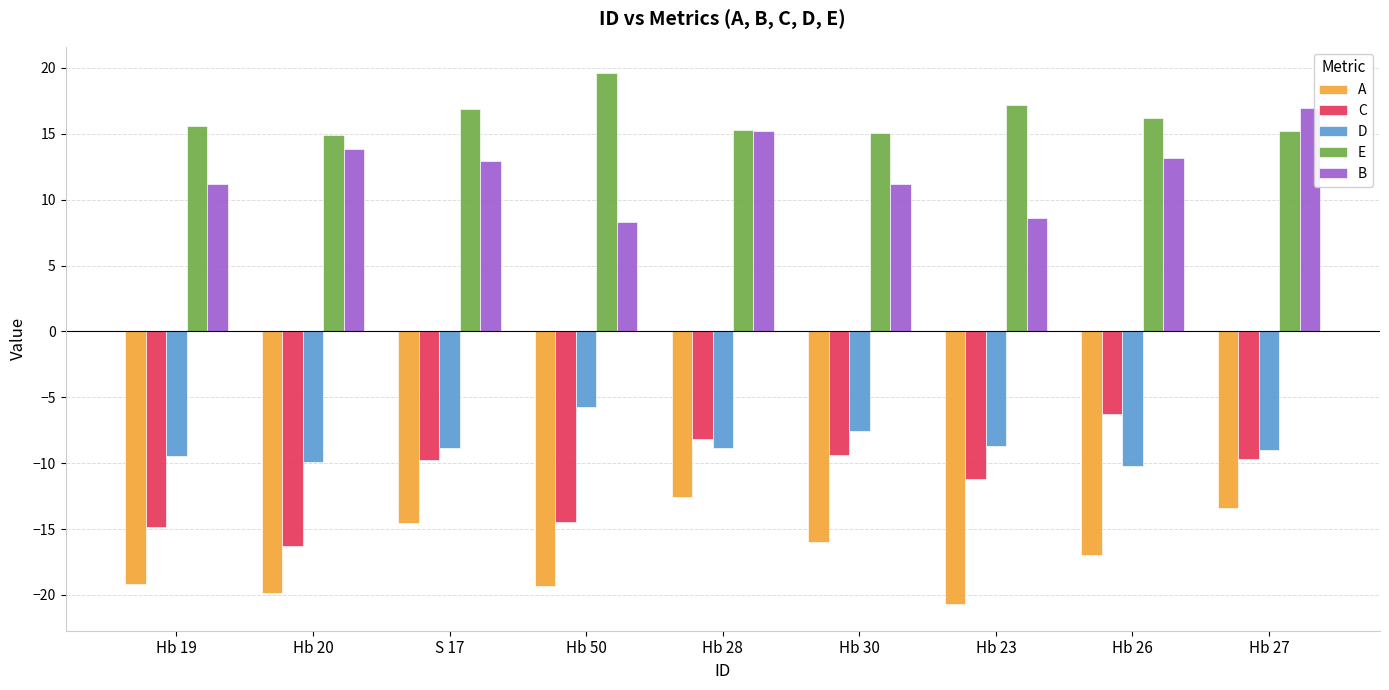

True or false: A has a value of -20.7 at Hb 23.

True